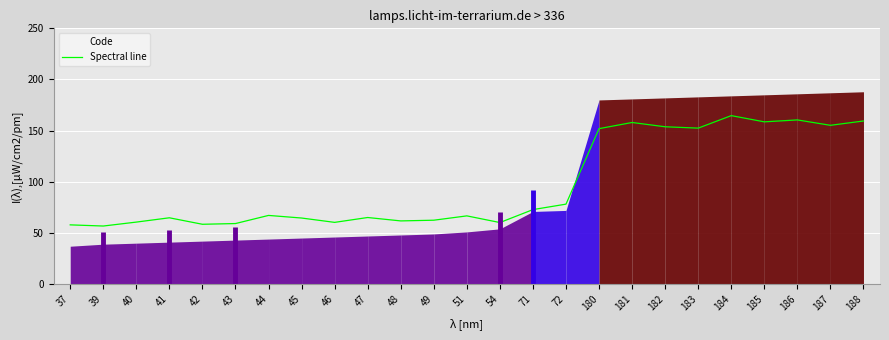

What is the value of the 7th point from the left?

67.1